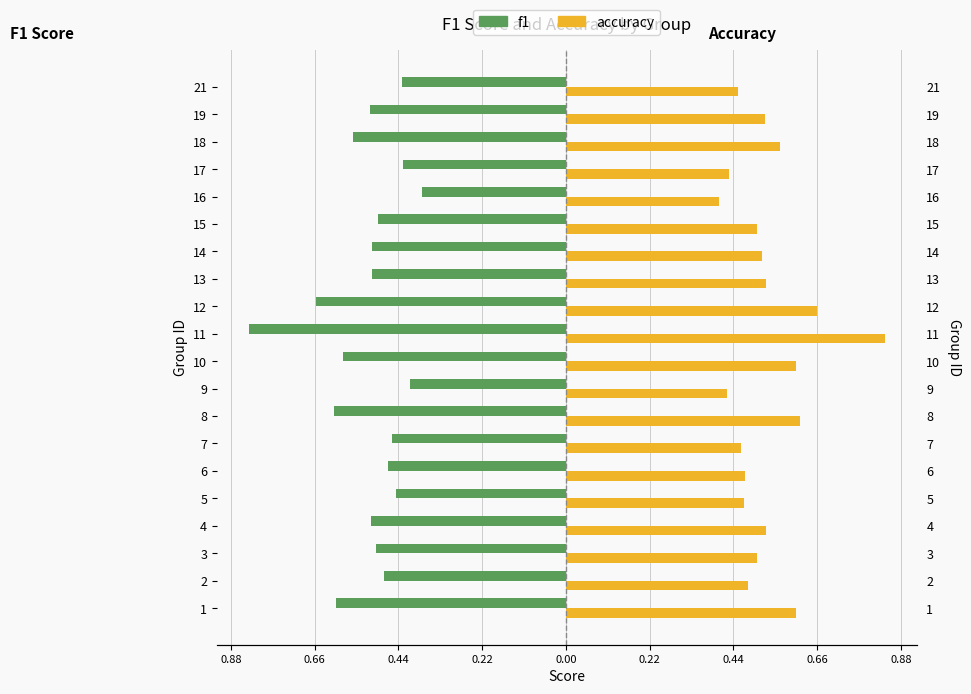

Are the bars horizontal?

Yes